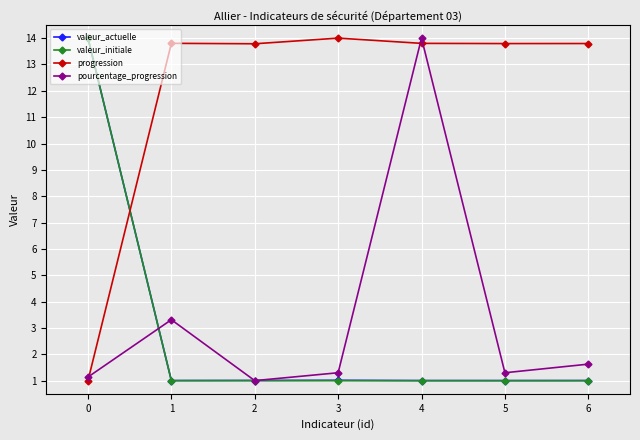

Which series changed the most between 1 and 4?

pourcentage_progression